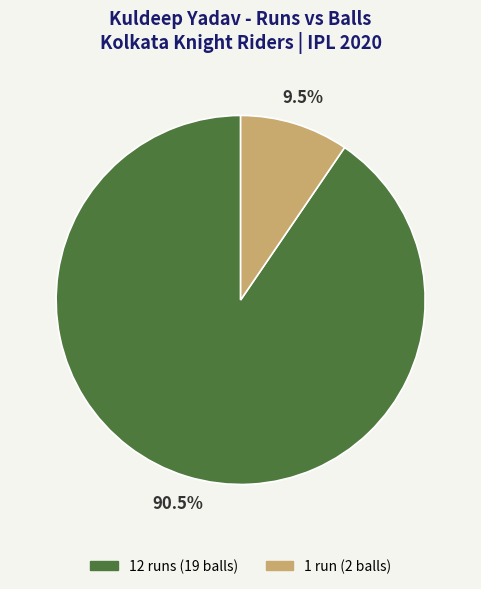

Does 12 runs account for over 50% of the chart?

Yes